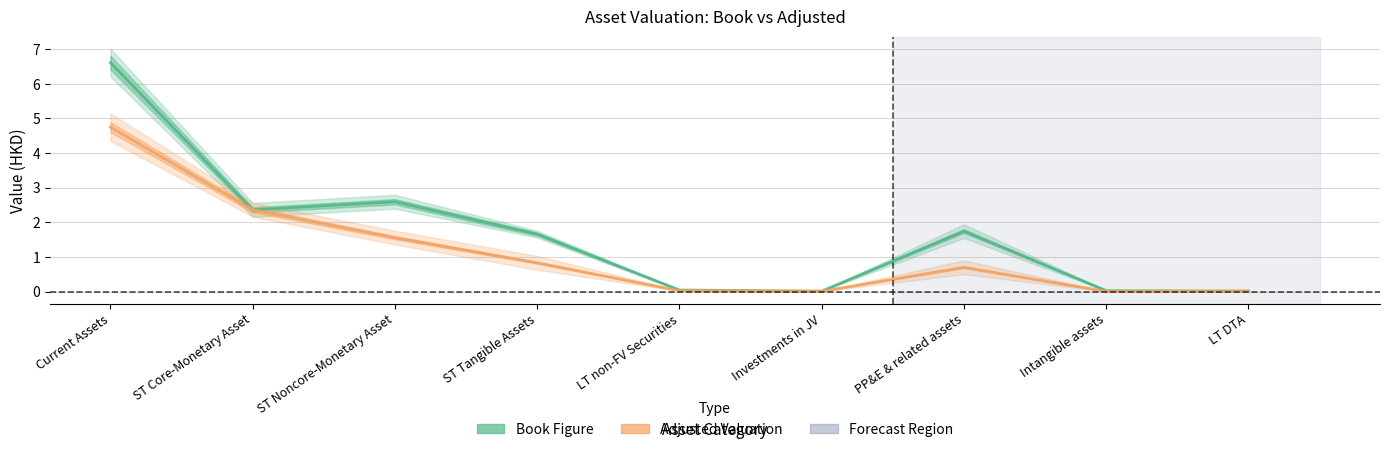

True or false: Adjusted Valuation and Book Figure cross at least once.

False